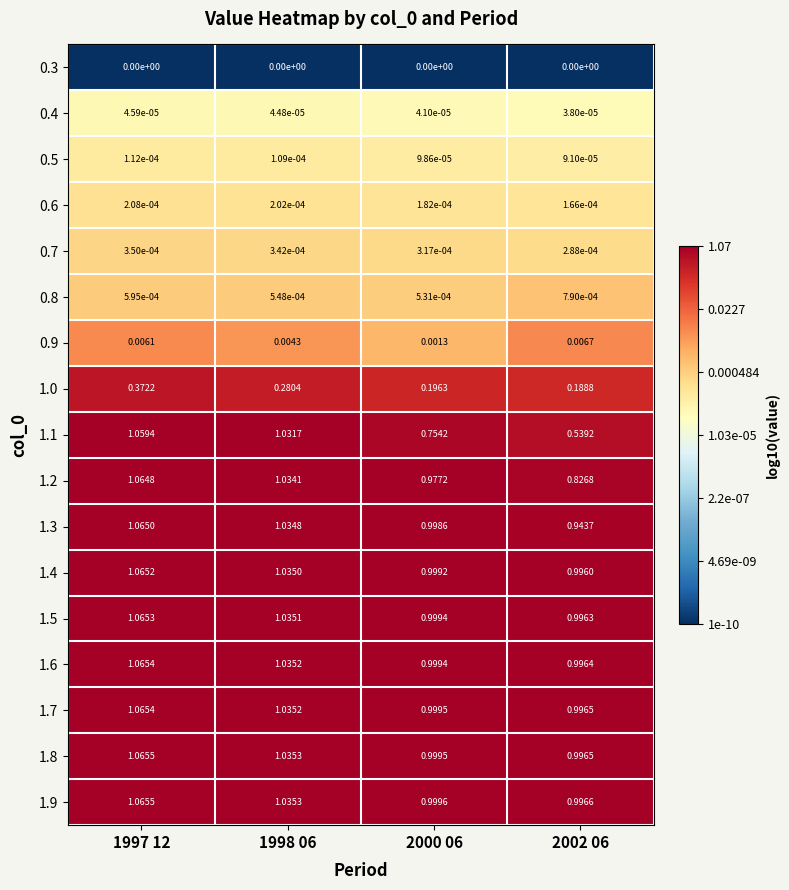

Is the value of 0.3 at 2002 06 greater than the value of 0.4 at 1998 06?

No